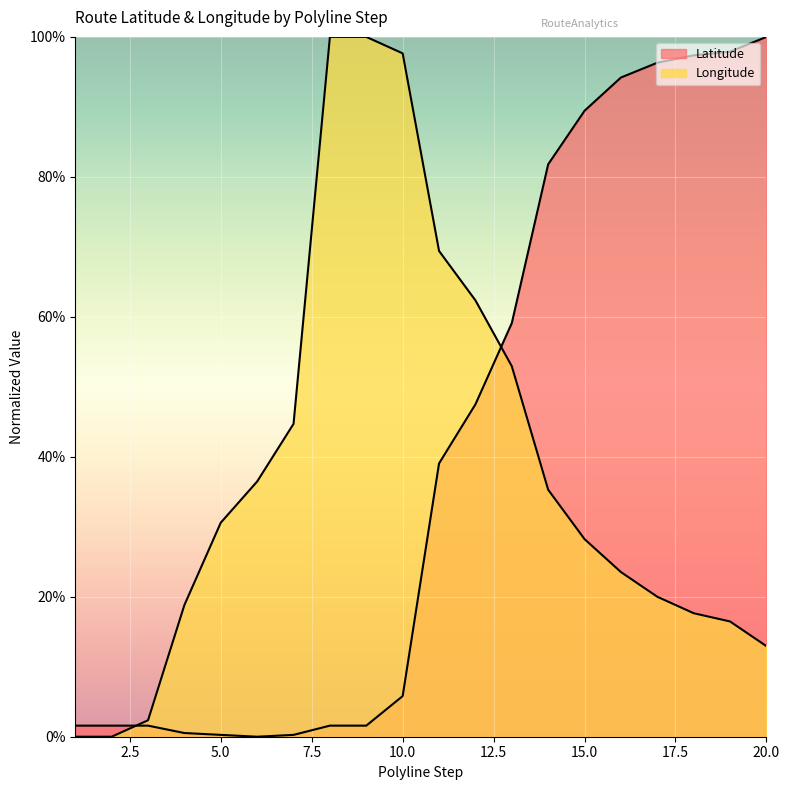

What is the value of the Latitude point at the 13th from the left?

0.6